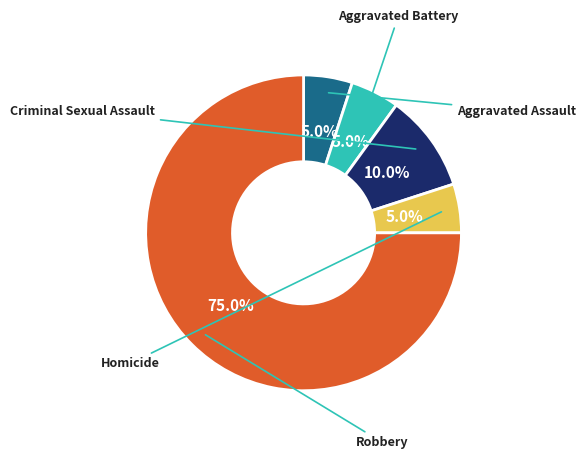

Does any single category account for the majority?

Yes